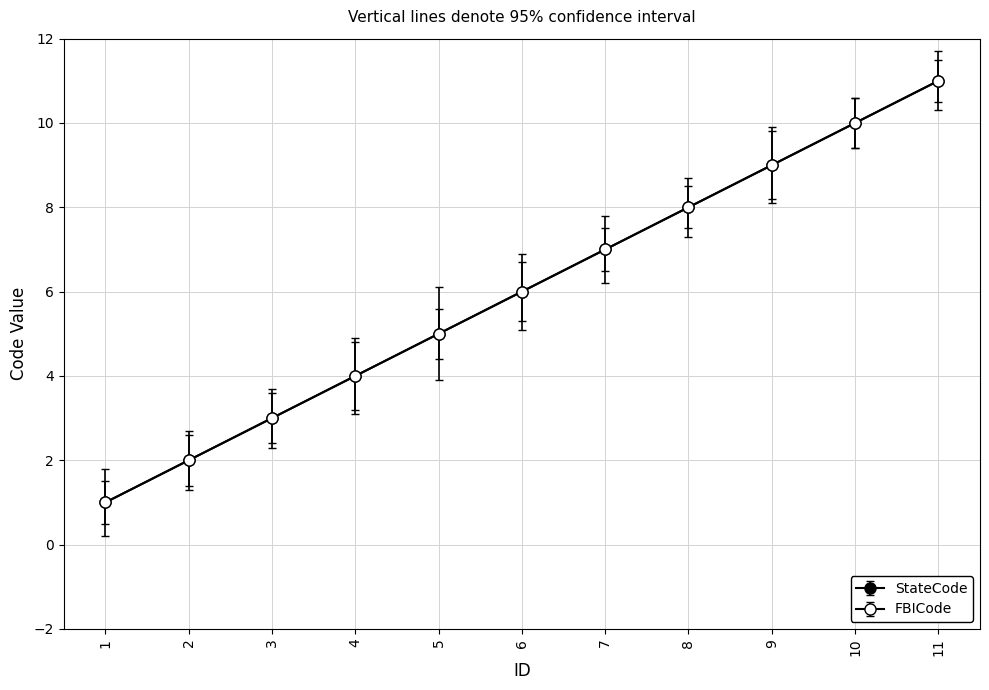

Which series has the widest spread of values?

StateCode